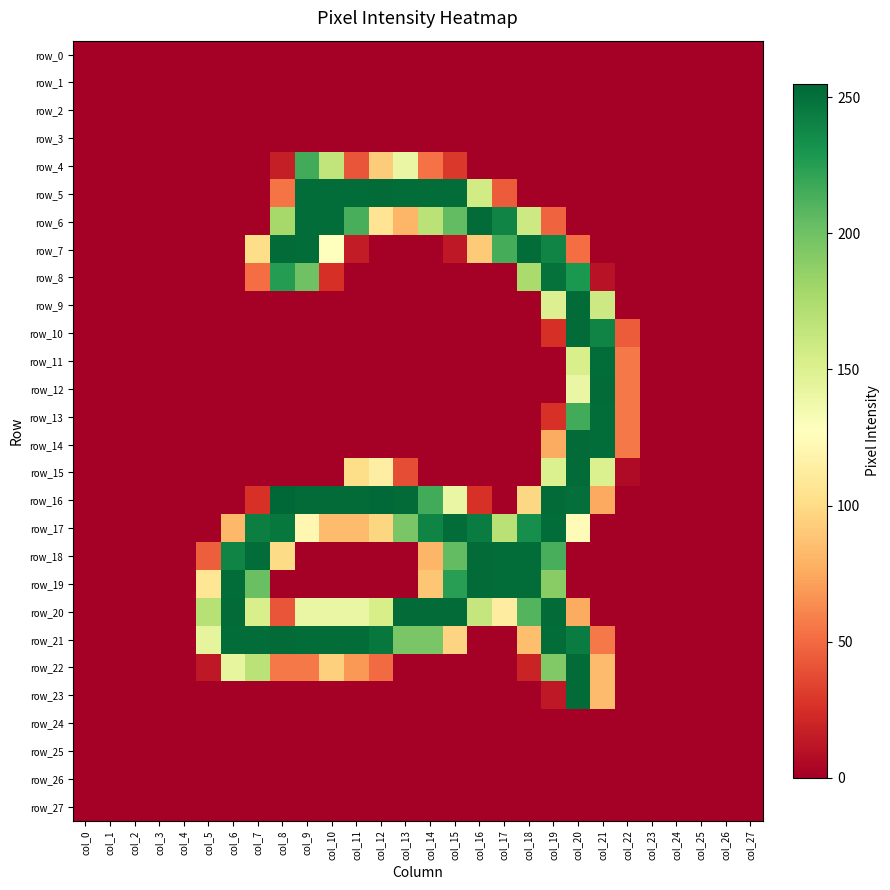

Between col_22 and col_4, which is larger?

col_22